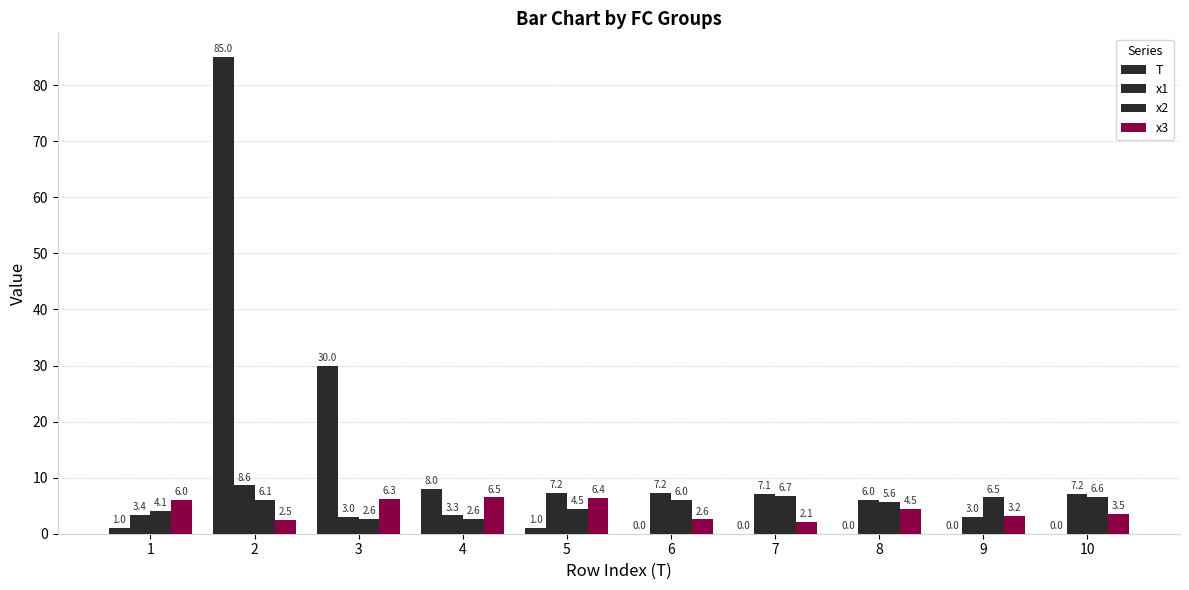

How many values in the x1 series exceed 7?

5